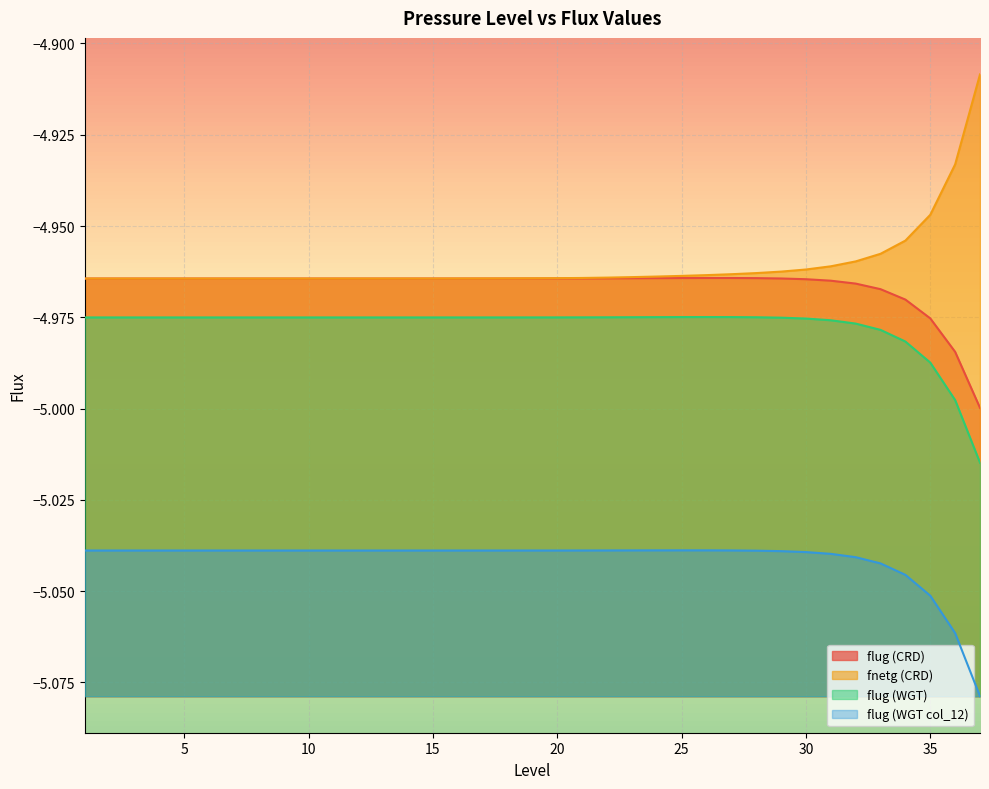

What are all the series names shown in the legend?

flug (CRD), fnetg (CRD), flug (WGT), flug (WGT col_12)